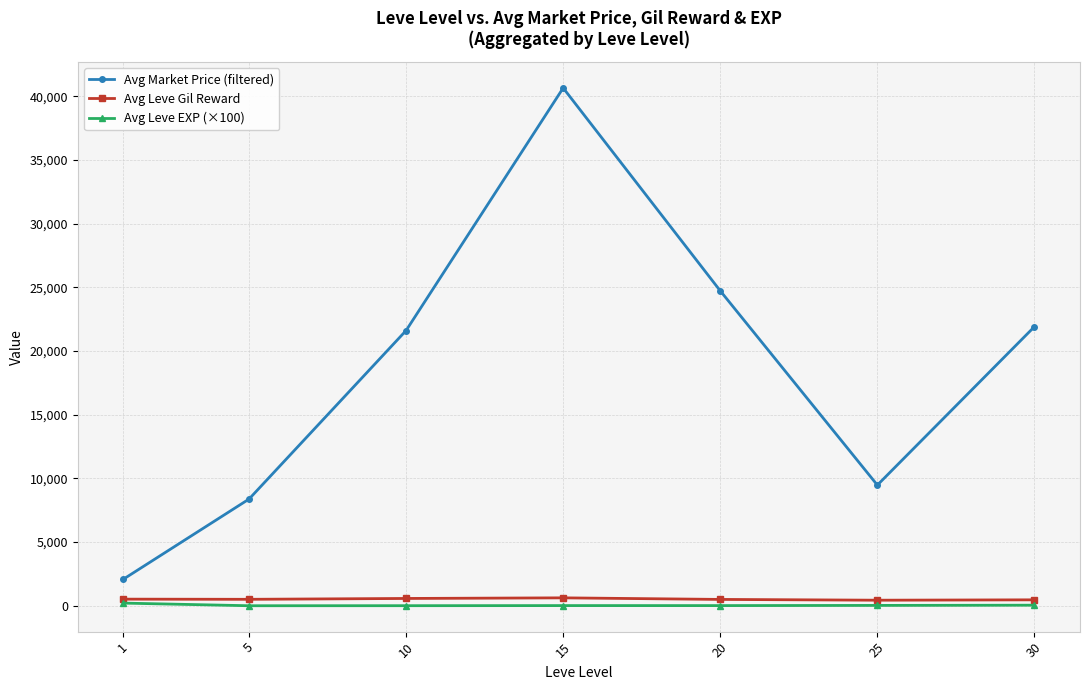

Which series has the largest total across all categories?

Avg Market Price (filtered)